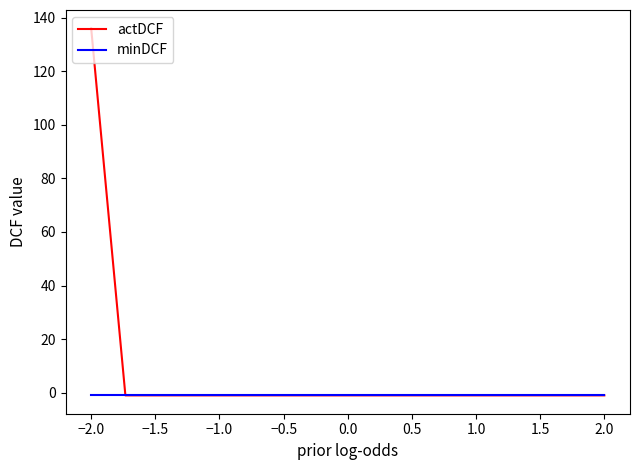

List the series in order of their peak value, highest first.

actDCF, minDCF